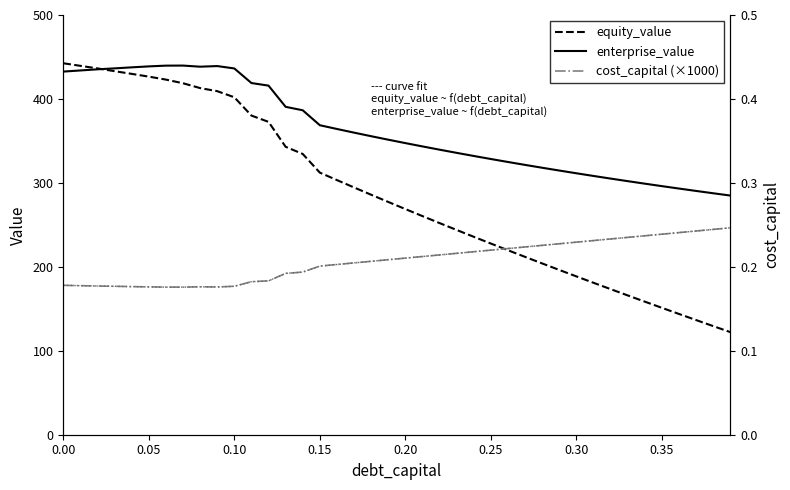

What is the value of the cost_capital (right) point at the 3rd from the left?

0.2